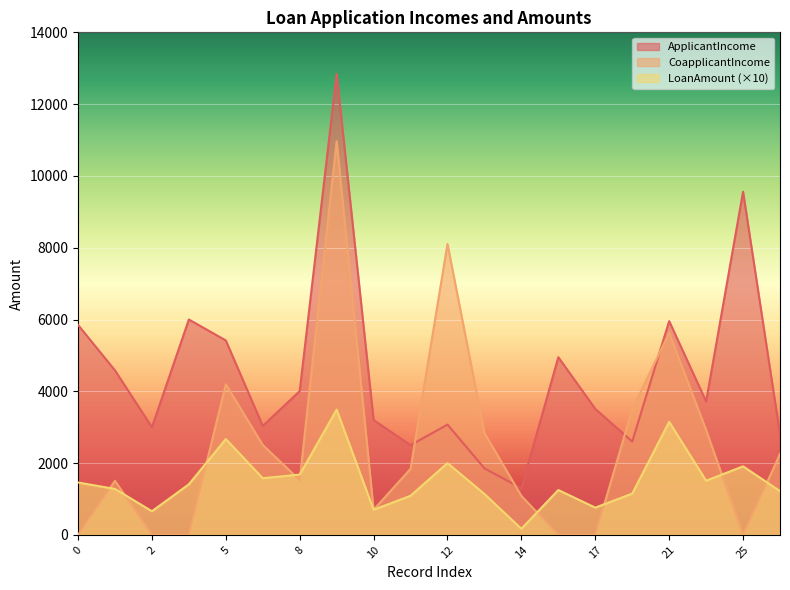

At which category is the sum across all series the highest?

9